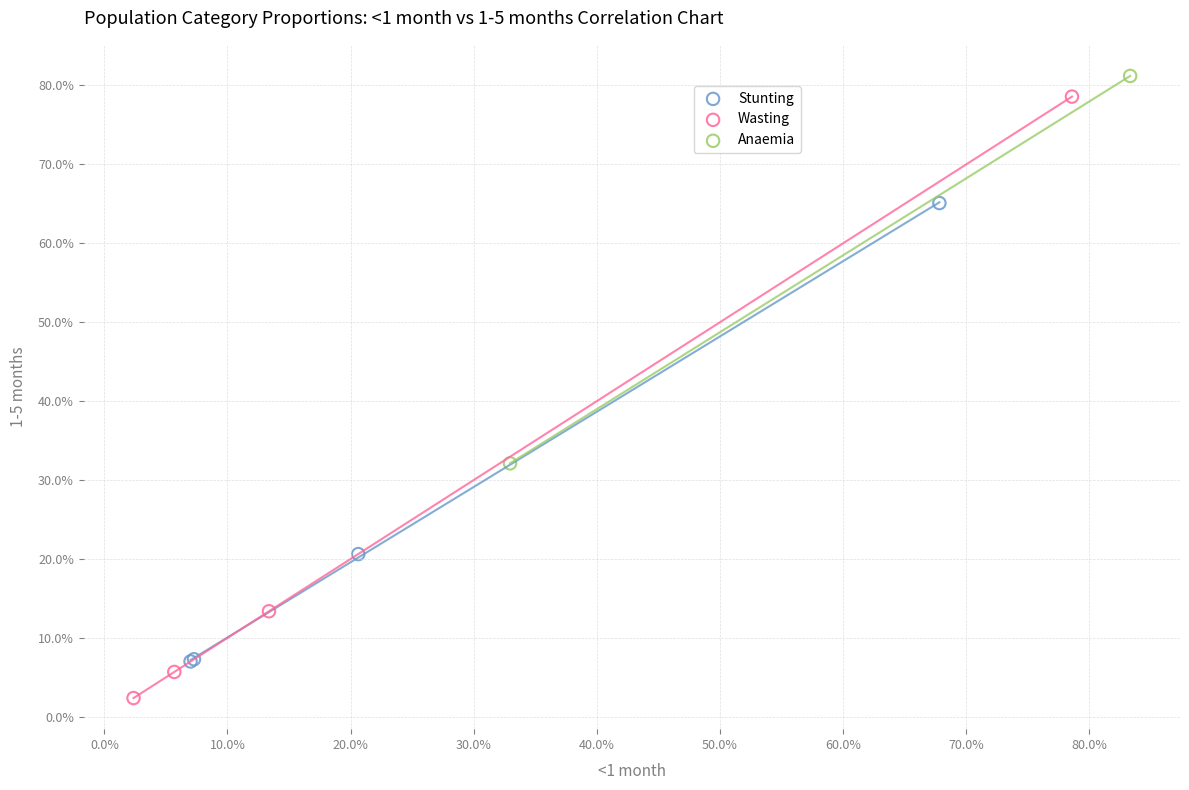

Which series contains the lowest Y value?

Wasting